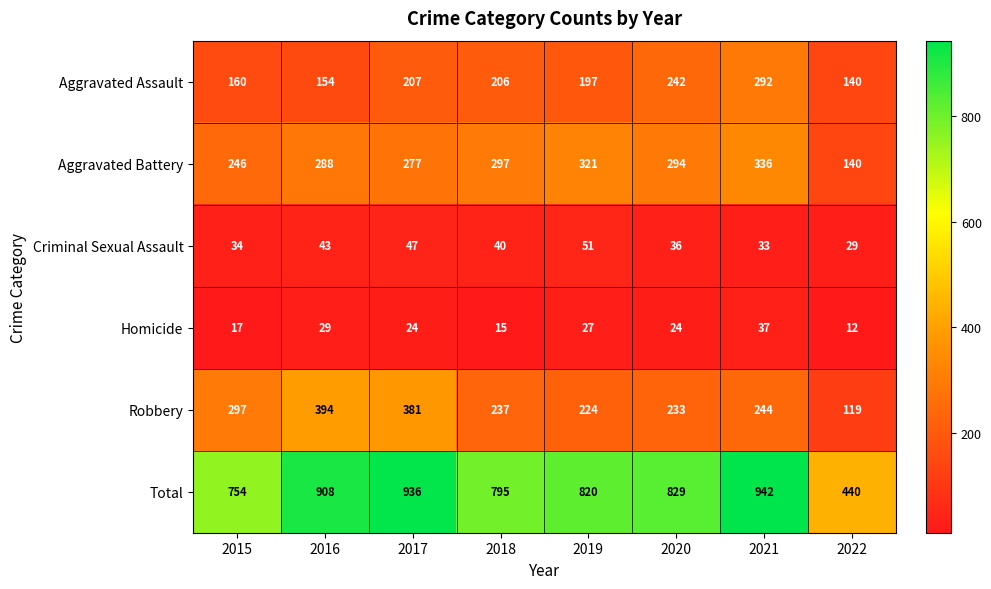

True or false: Aggravated Battery has a value of 526 at 2020.

False